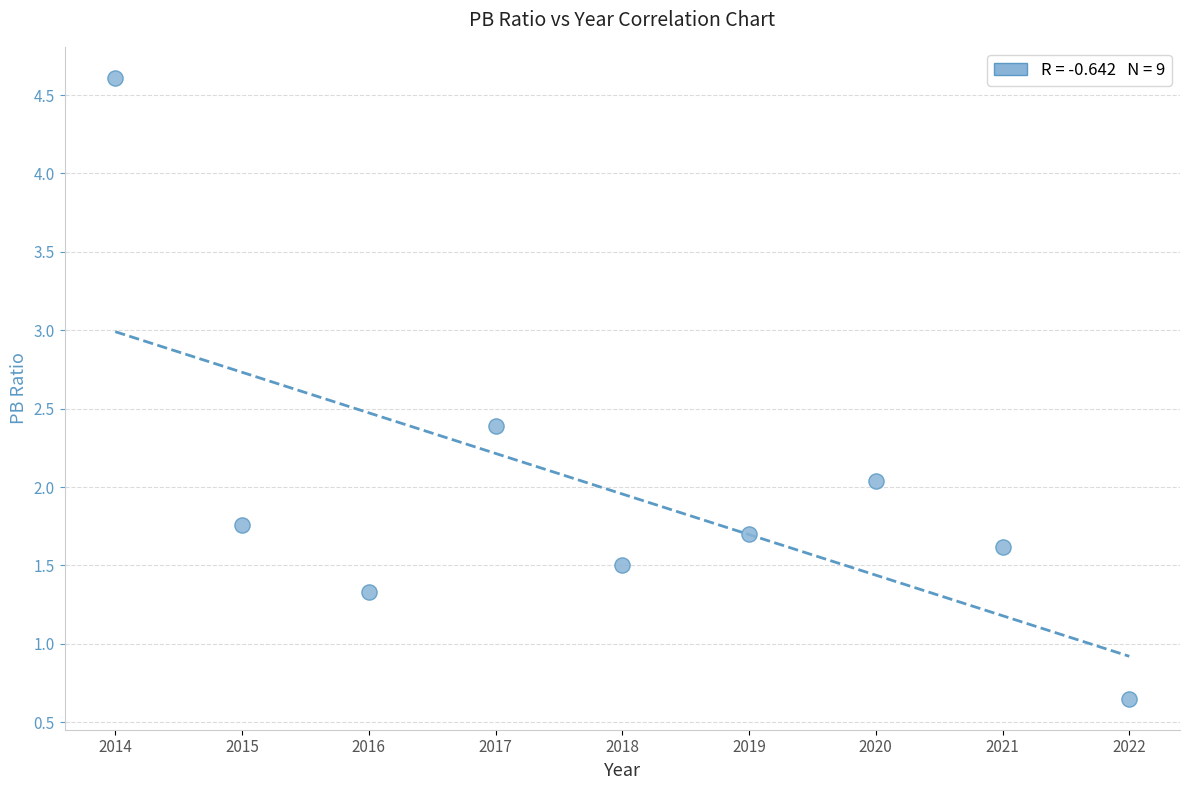

What is the average Y value?

2.0